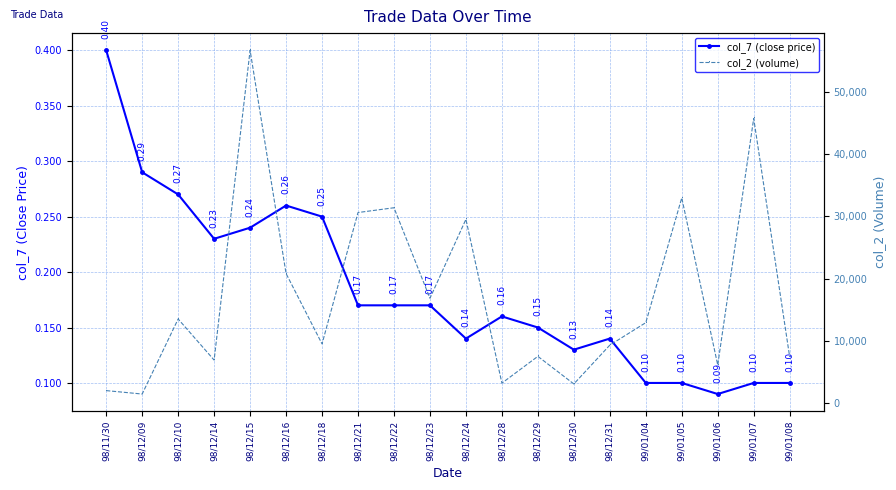

True or false: col_2 (volume) and col_7 (close price) intersect in this chart.

False